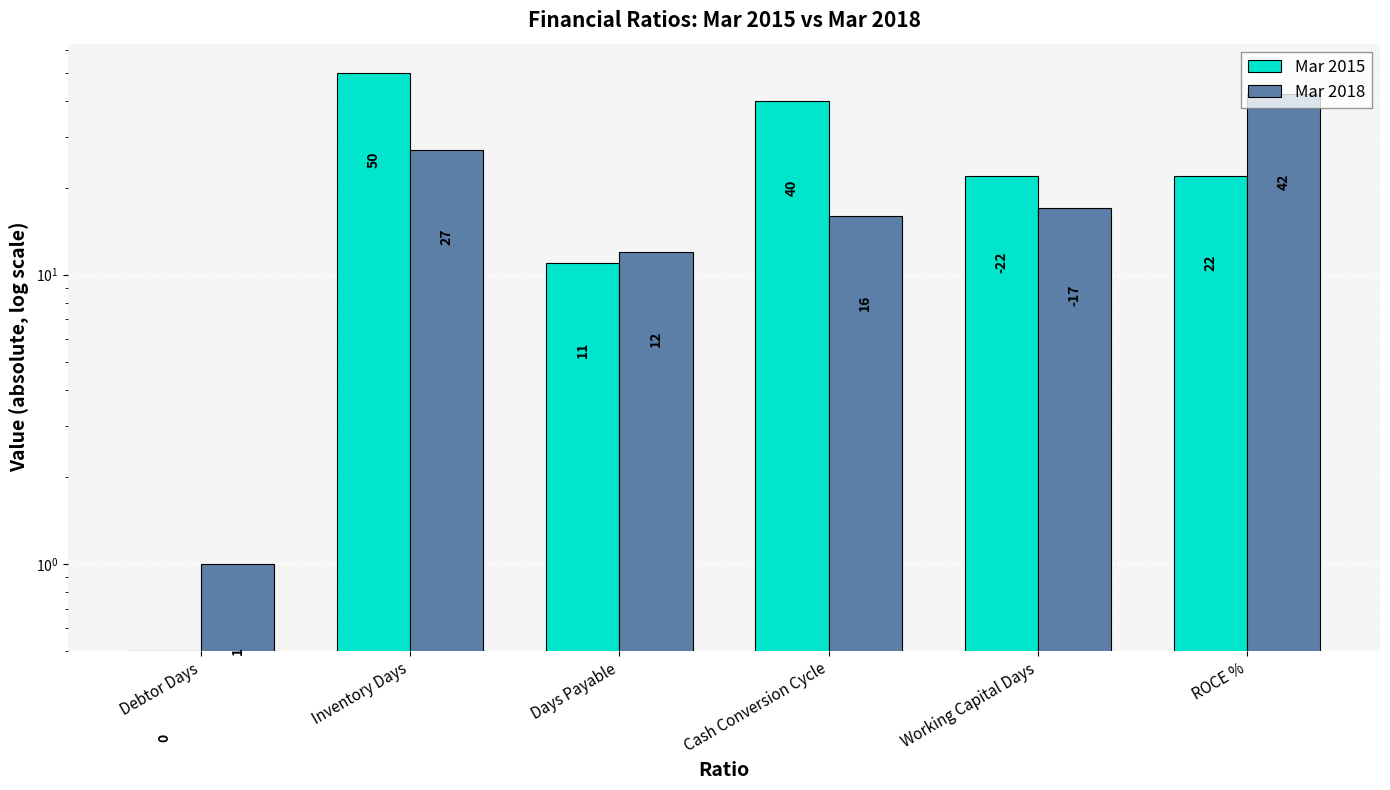

What is the label of the 6th bar from the right?

Debtor Days